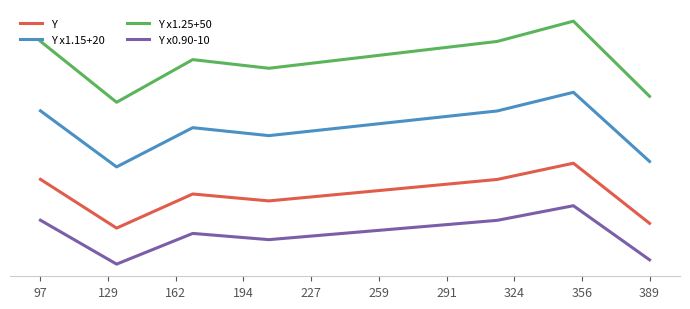

What is the difference between the second highest and minimum values in the Y series?

34.1